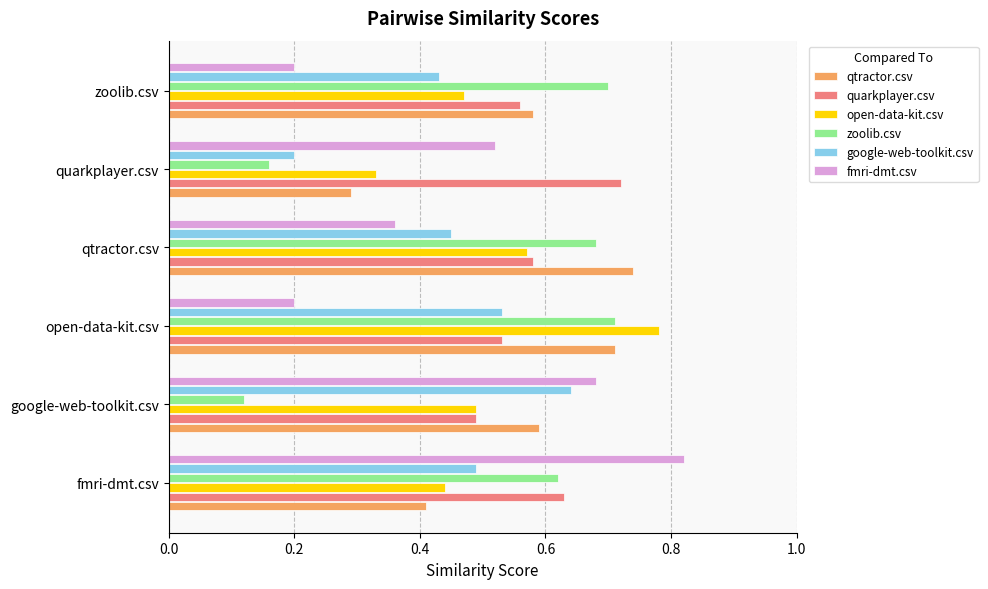

Is it true that fmri-dmt.csv equals 0.2 at google-web-toolkit.csv?

False